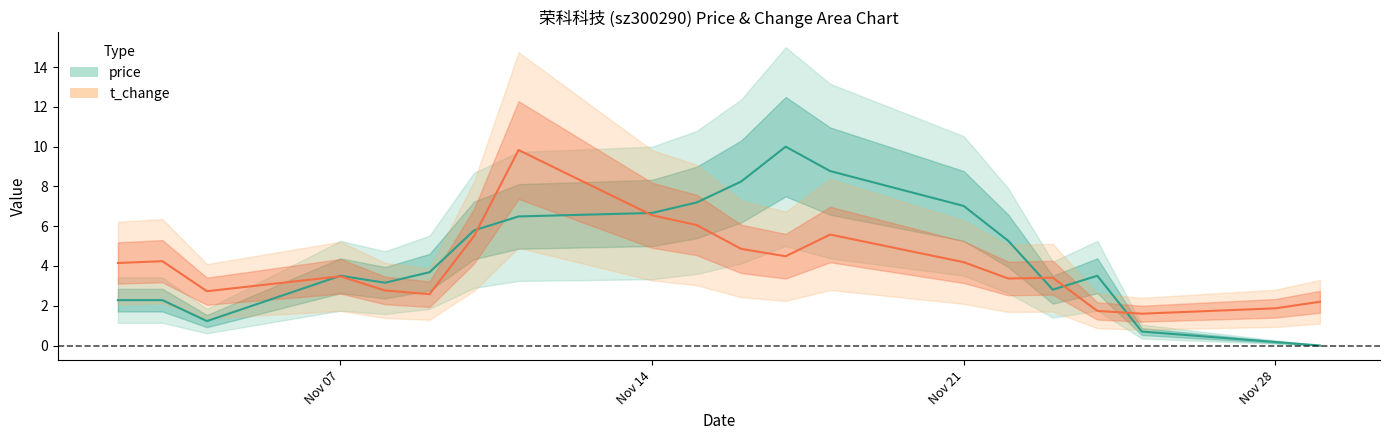

List the series in order of their peak value, lowest first.

t_change (mid), price (mid)